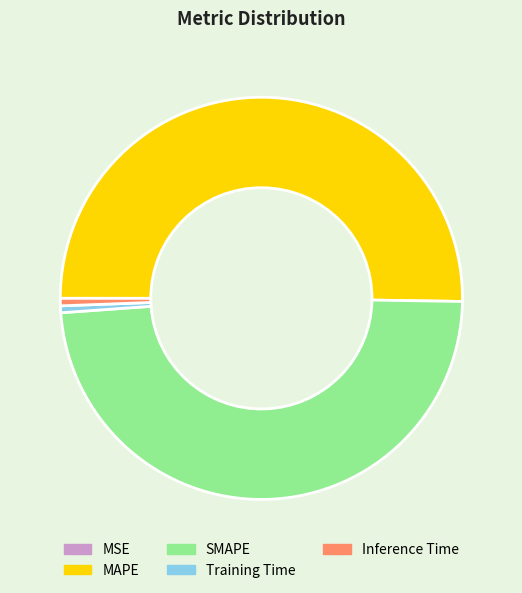

What is the majority slice?

MAPE